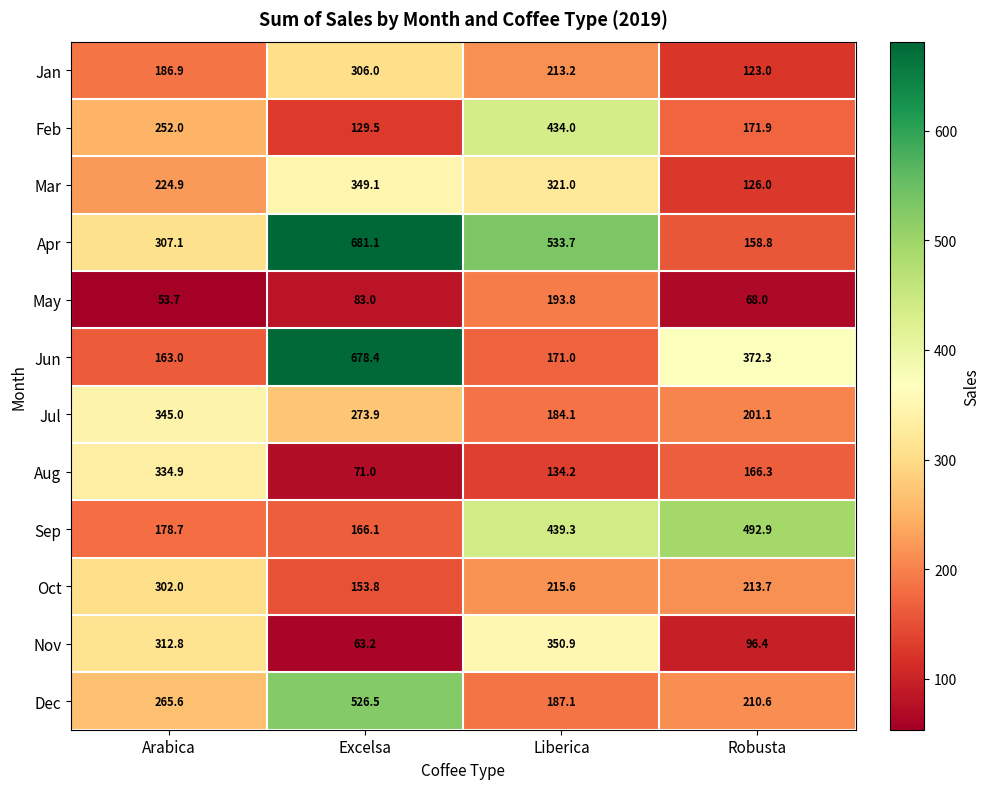

What is the spread (max minus min) of values at Excelsa?

617.9